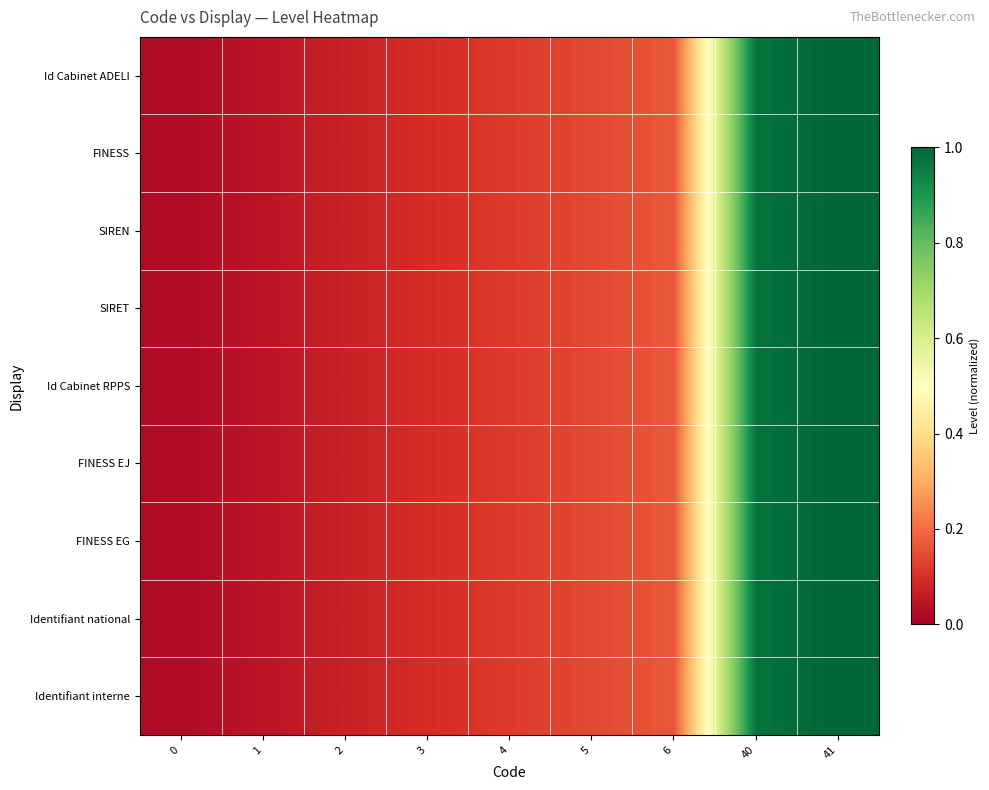

How many distinct data groups are displayed?

9